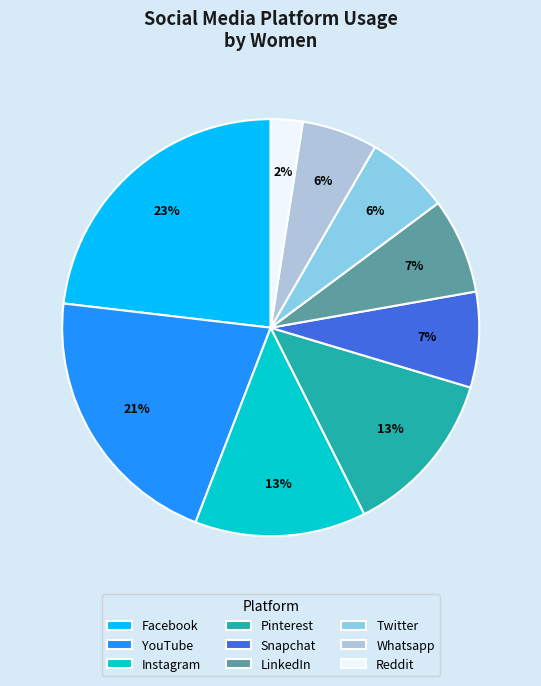

To the nearest percent, what portion does YouTube represent?

21%